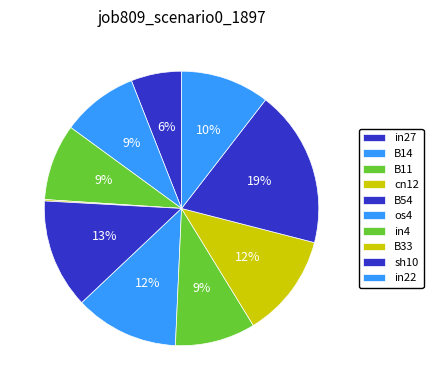

How many segments does this pie chart have?

10